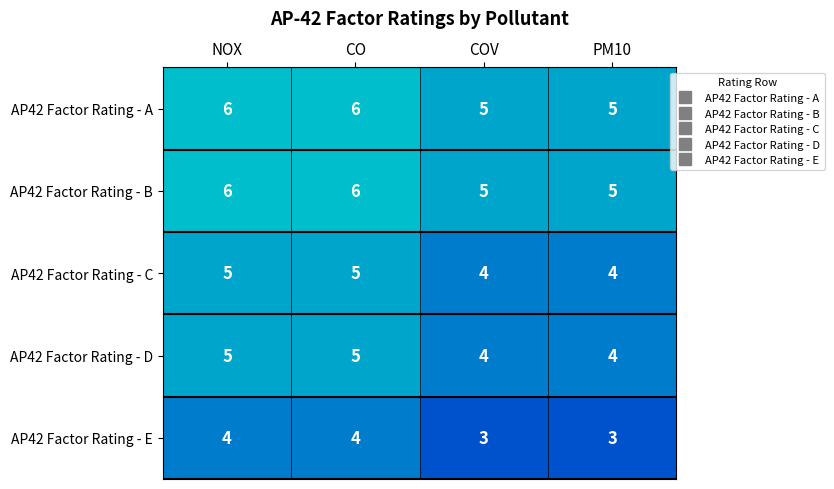

True or false: AP42 Factor Rating - D has a value of 6 at COV.

False